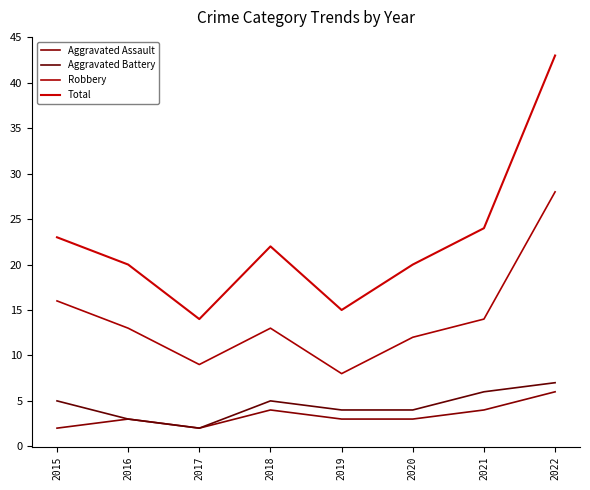

The Total series shows 20 at 2020. True or false?

True